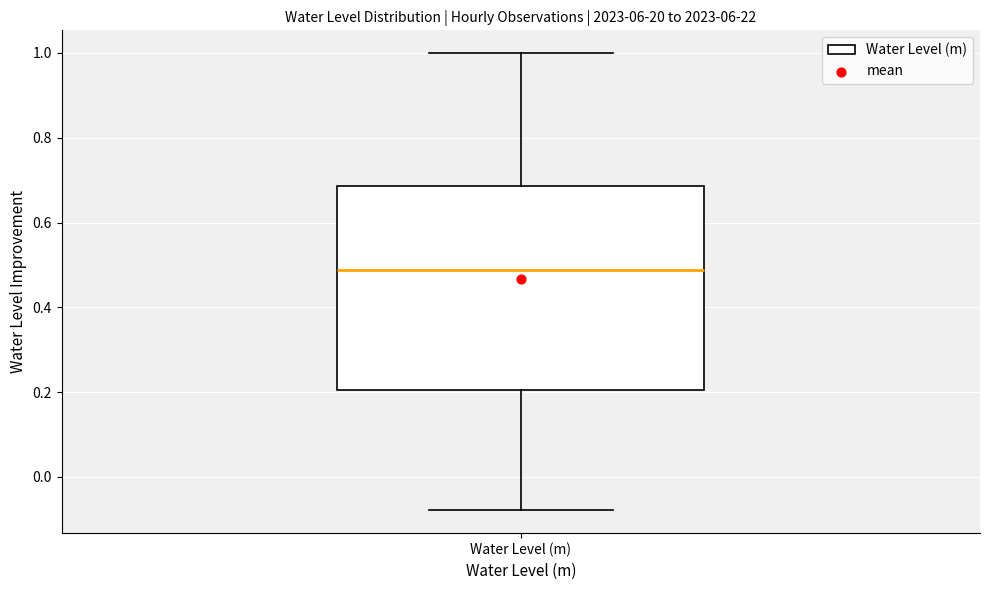

Read this box plot against the y-axis: the position of the median line, the range covered by the box, and the ends of both whiskers. The values are not printed on the chart, so give them approximately, as read against the axis.

median 0.48, box 0.20 to 0.68, whiskers -0.08 to 1.00